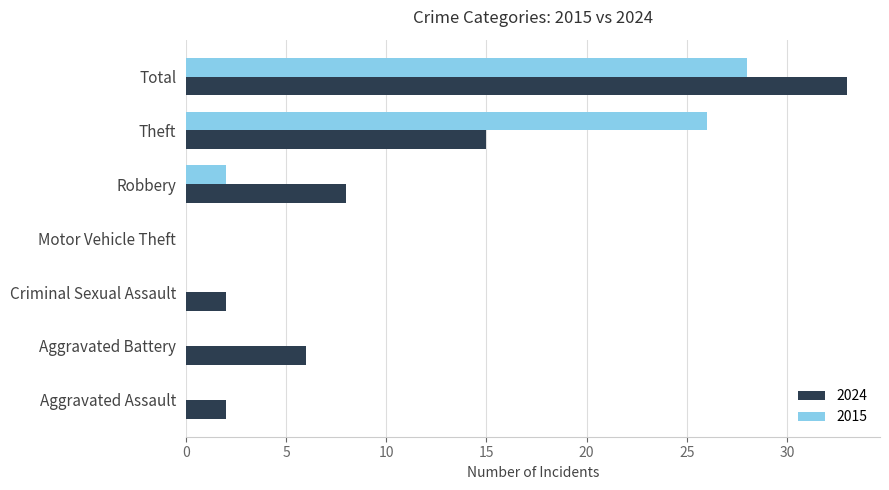

What is the total value across all series at Robbery?

10